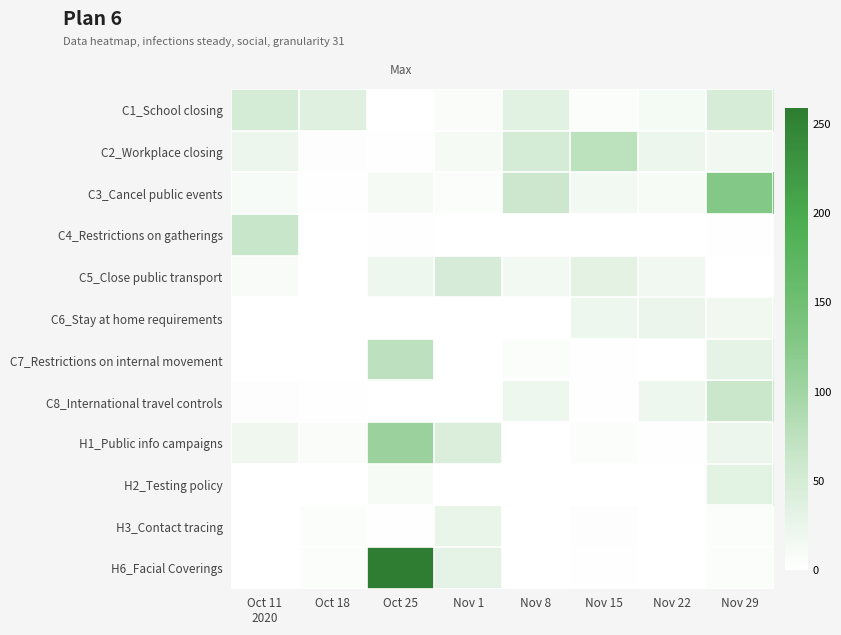

At how many categories does at least one series exceed 173?

1